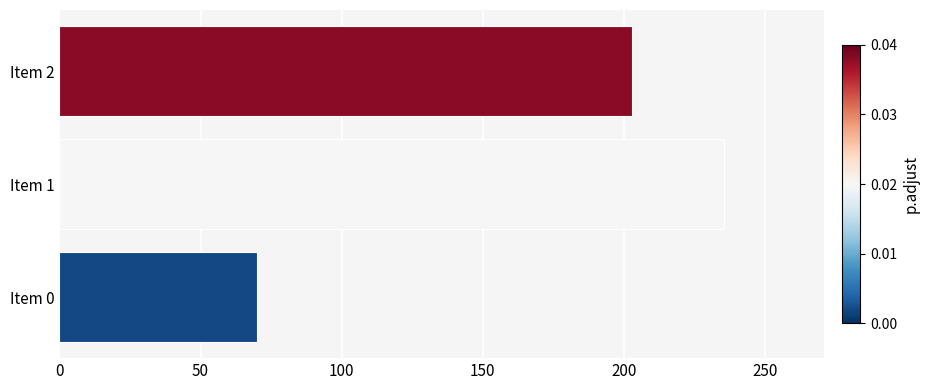

Reading bottom to top, transcribe all the data shown in this chart.

70.0	235.5	202.7